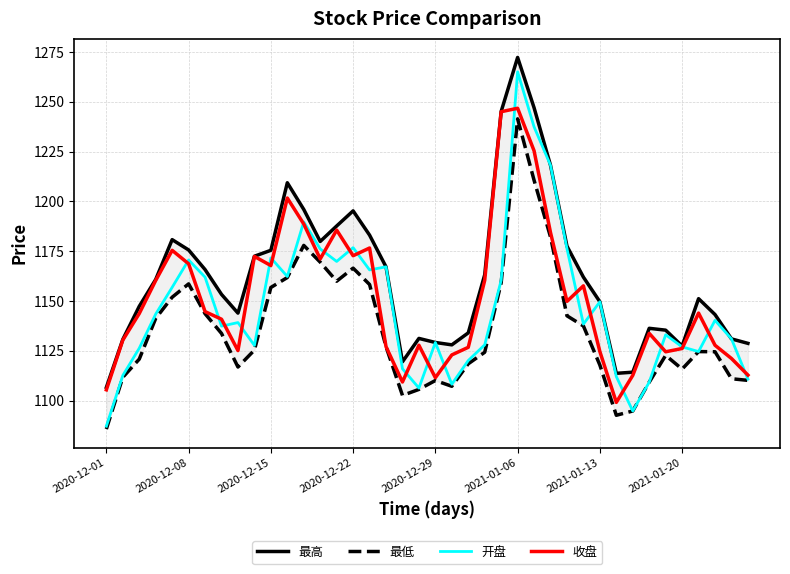

What is the minimum value for 开盘?

1087.2